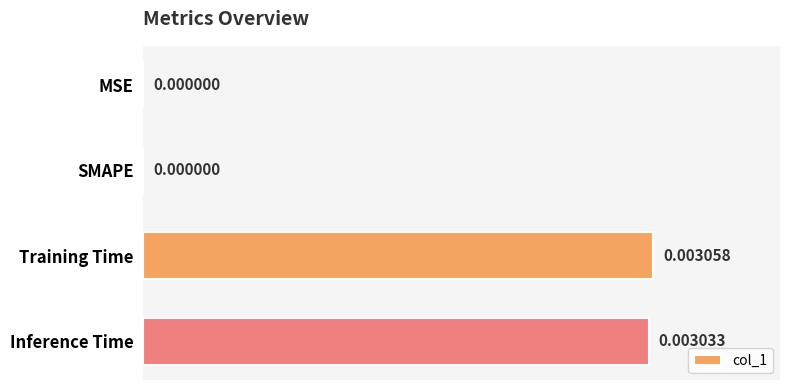

Which has a higher value, SMAPE or Training Time?

Training Time